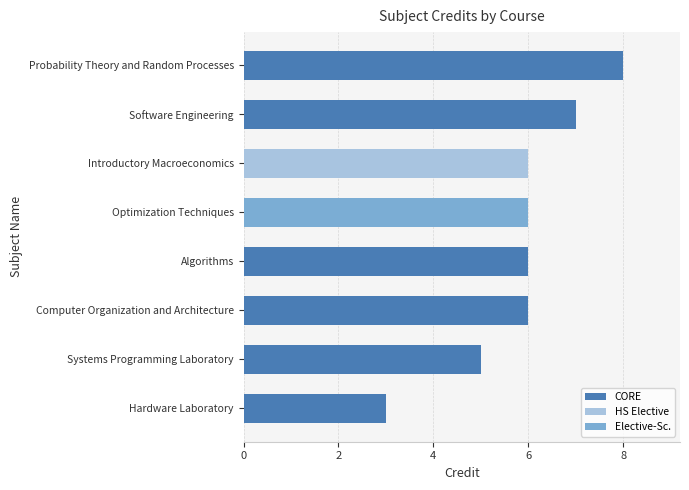

What is the difference between the second highest and minimum values?

4